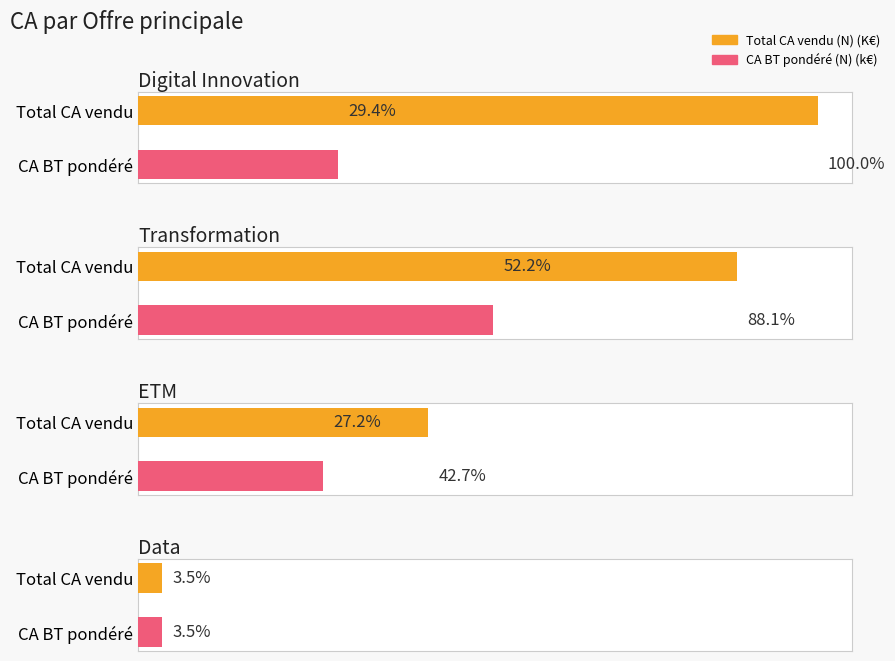

What is the sum of all Total CA vendu (N) (K€) values?

4610